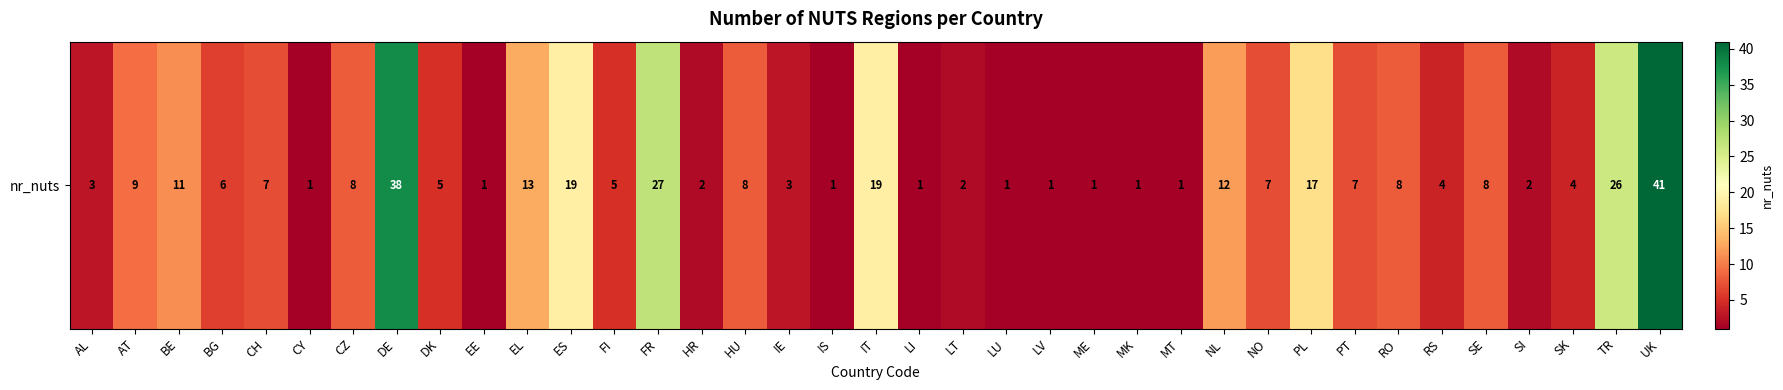

Where does the data first go above 6?

AT